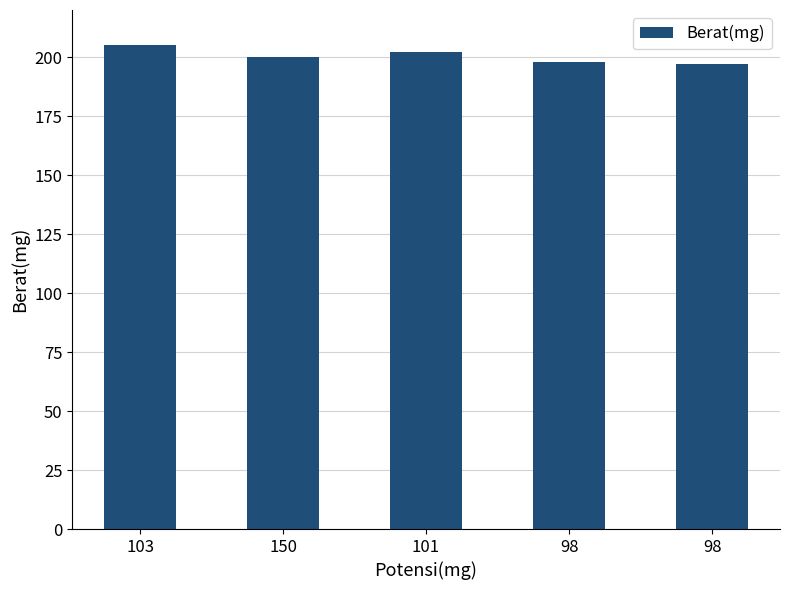

How many data points are less than 200?

2